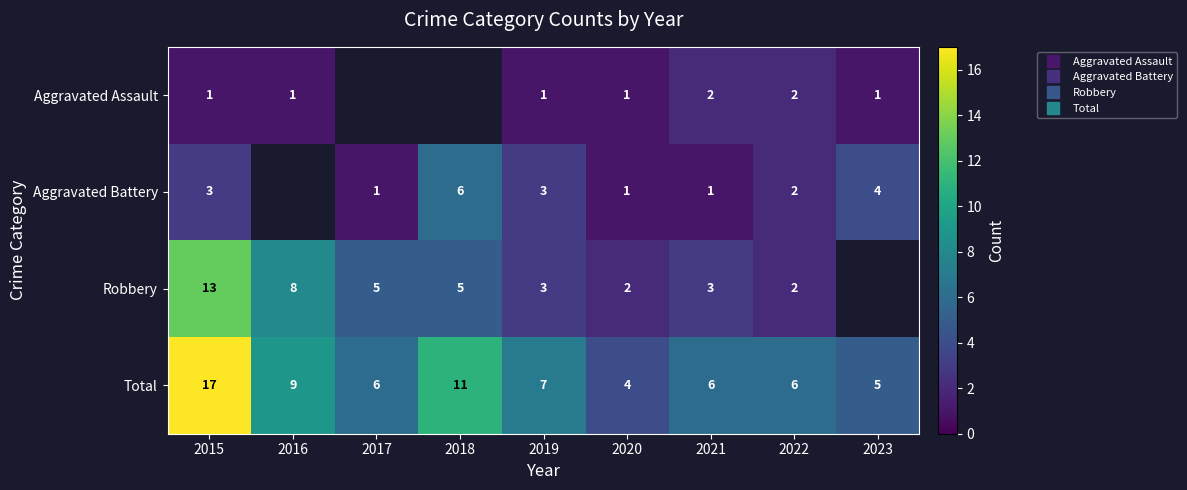

Which series has the widest spread of values?

Total